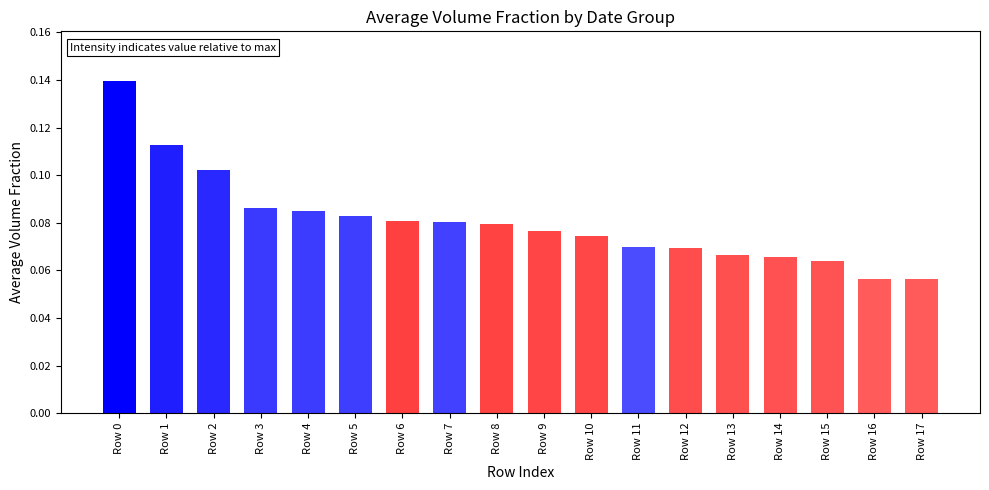

The chart shows a value of 0.0 at Row 3. True or false?

False